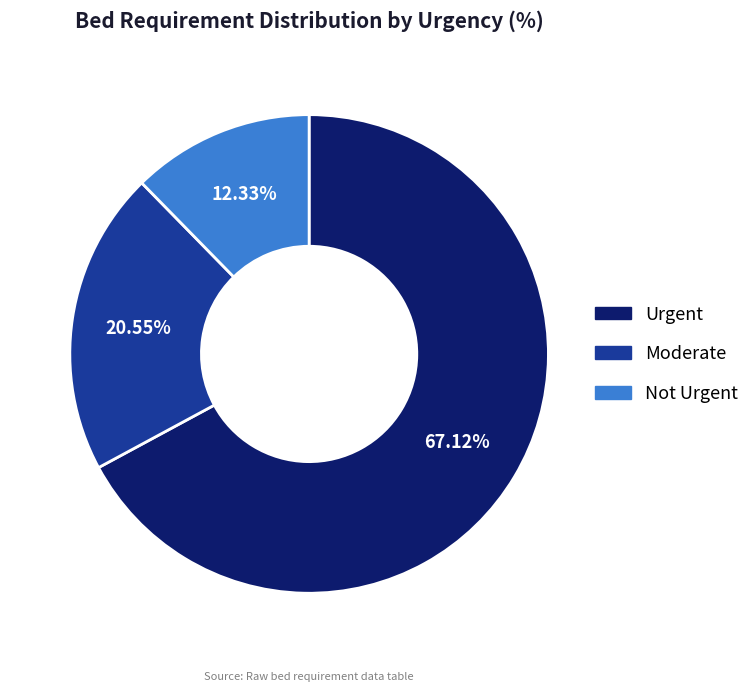

How much of the chart is everything except Moderate?

79.5%